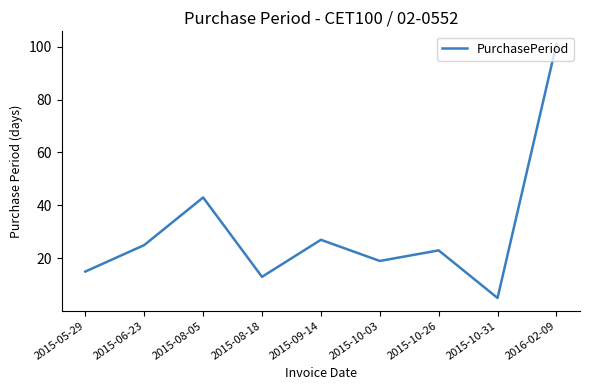

True or false: the data shows 32 at 2015-10-26.

False